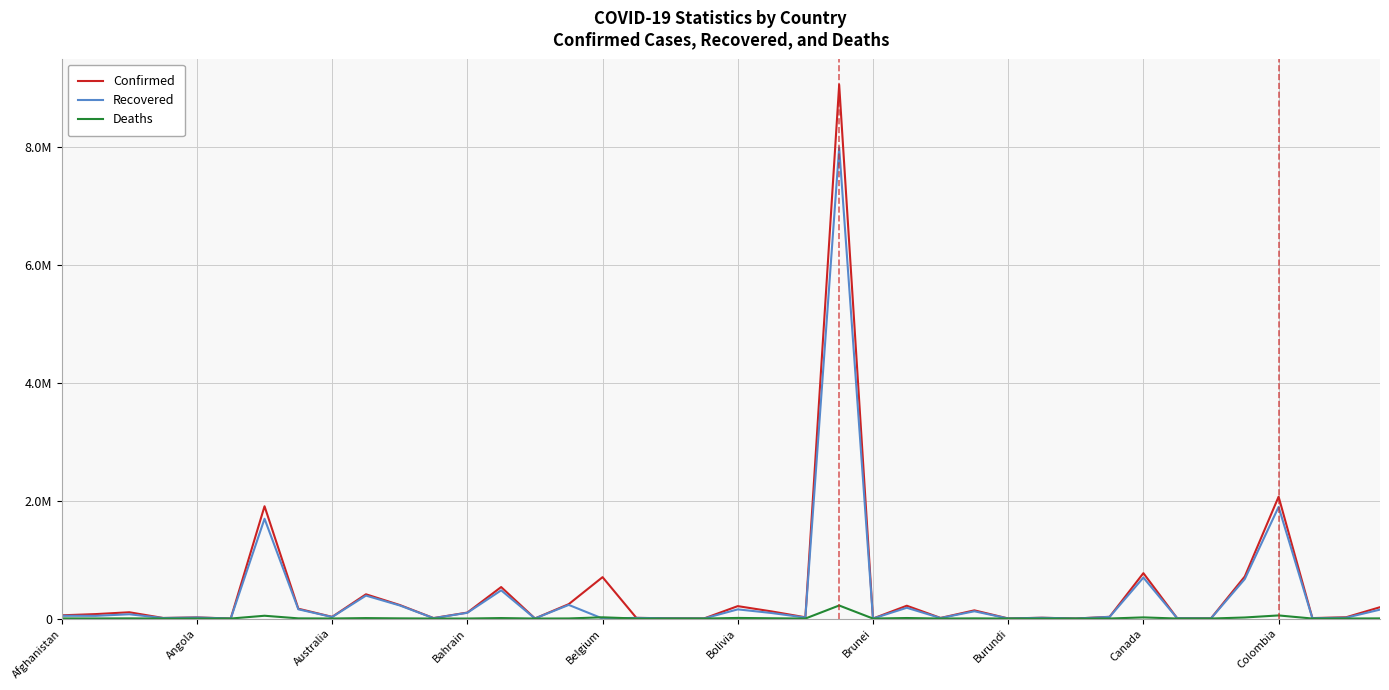

Which series has the largest total across all categories?

Confirmed